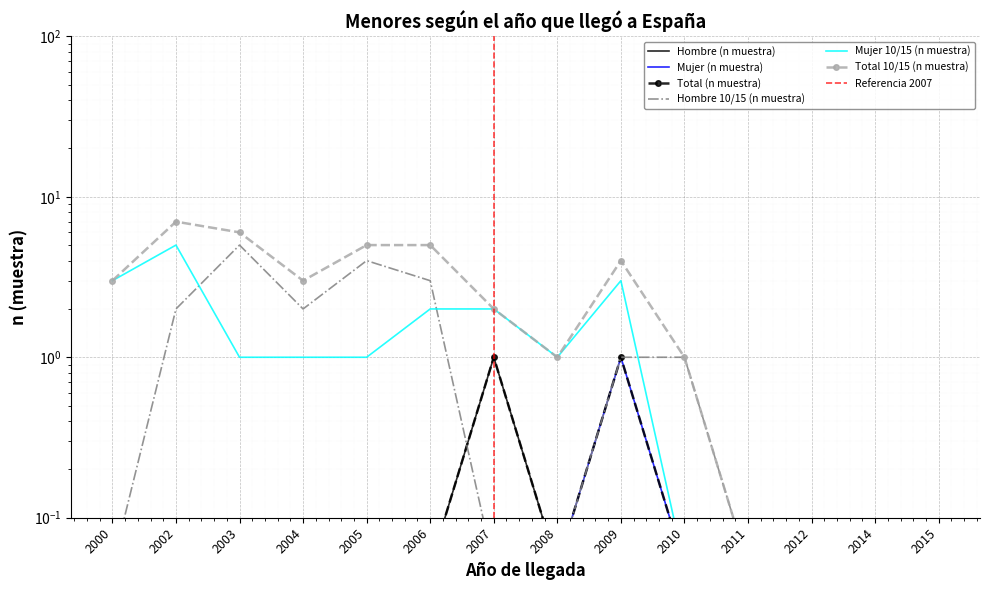

Which series has the largest total across all categories?

Total 10/15 (n muestra)